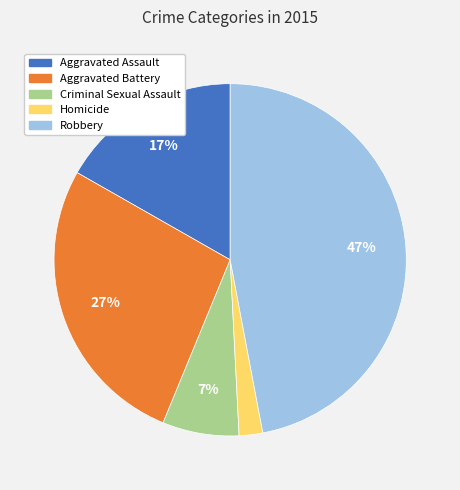

Rank the categories by value from highest to lowest.

Robbery, Aggravated Battery, Aggravated Assault, Criminal Sexual Assault, Homicide